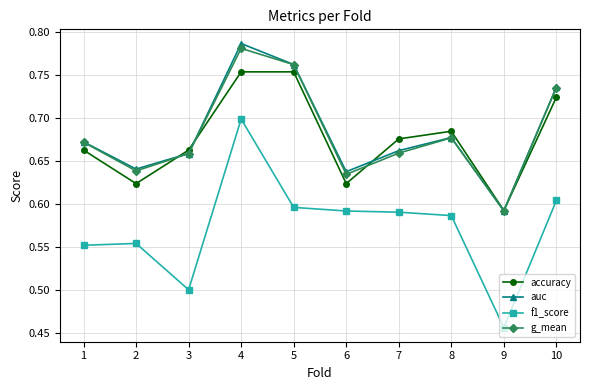

What is the total value across all series at 1?

2.6